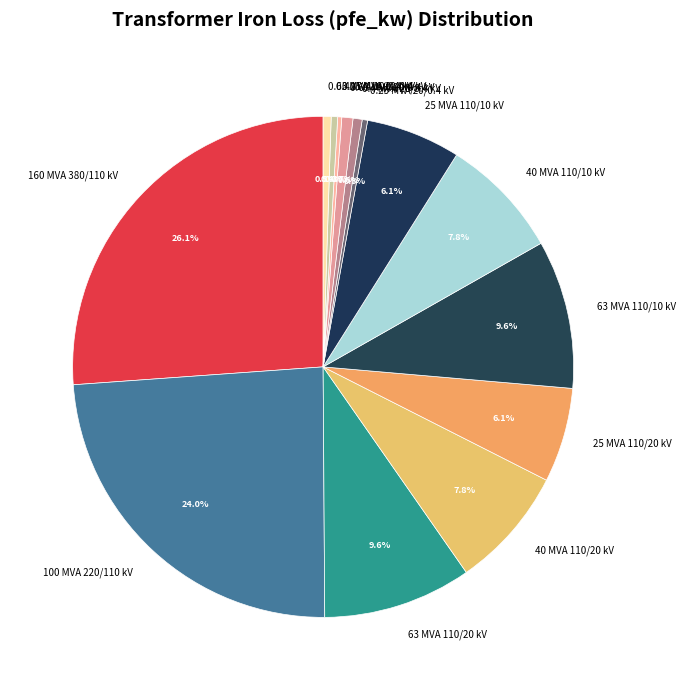

Is 25 MVA 110/20 kV the majority of the pie?

No